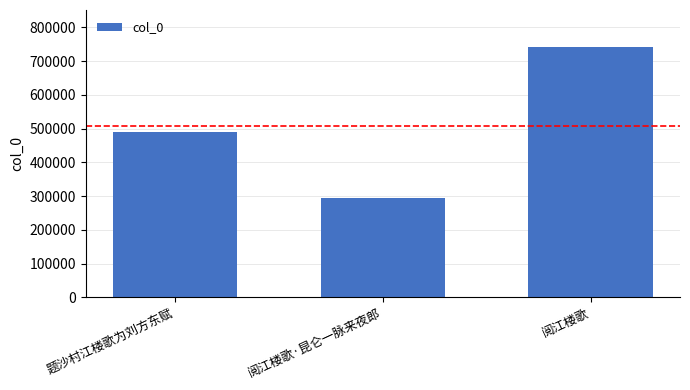

How many categories are shown in the chart?

3